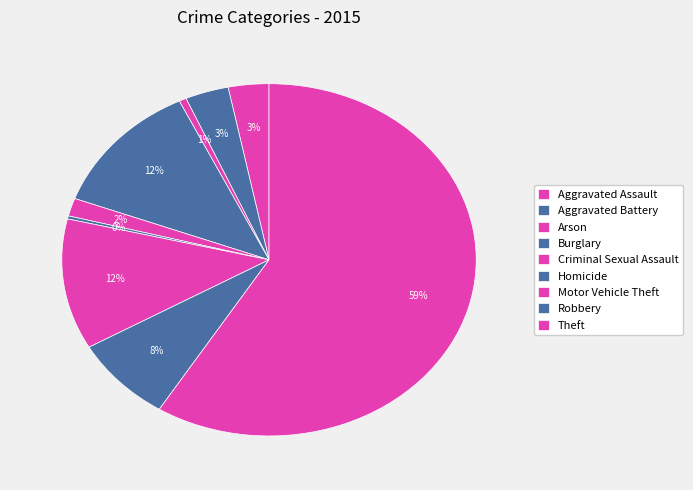

Which slice represents more than half of the pie?

Theft